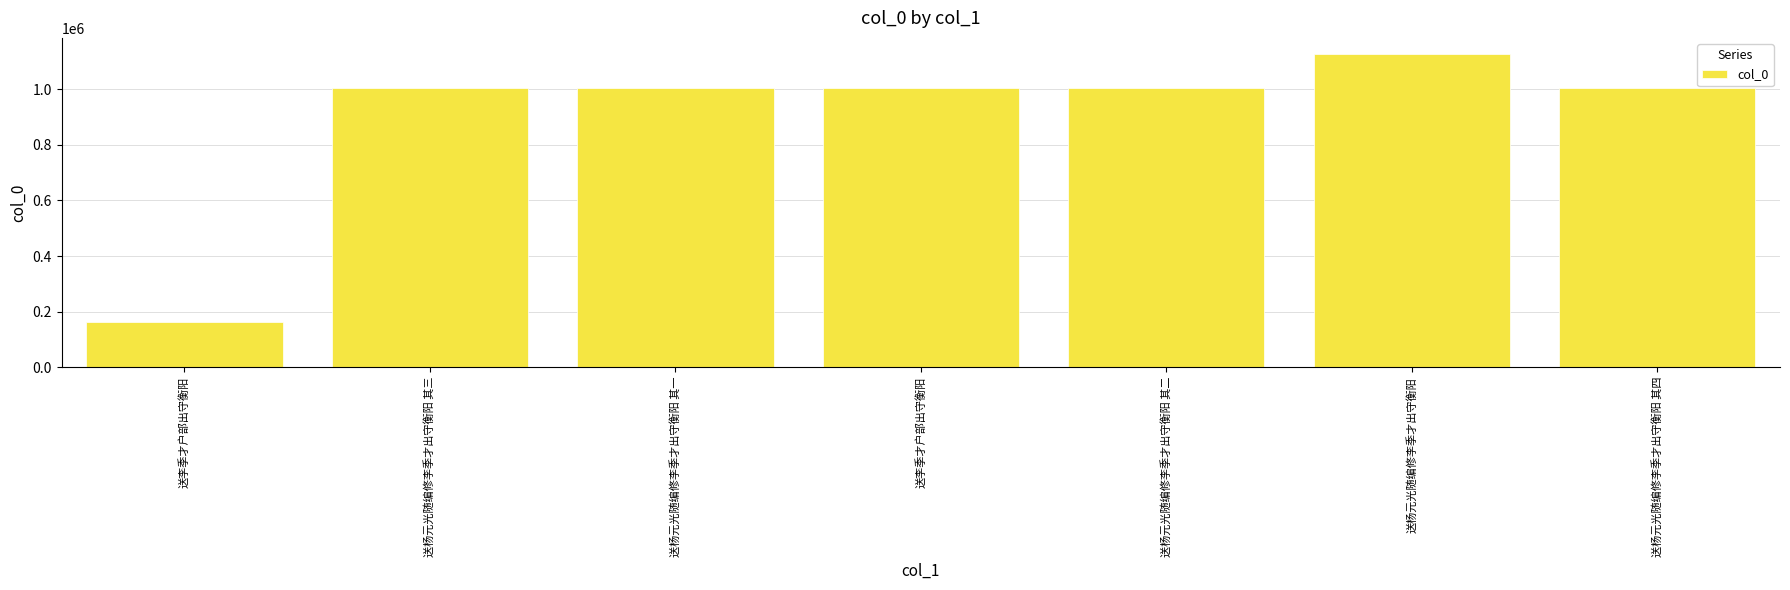

Are the bars horizontal?

No